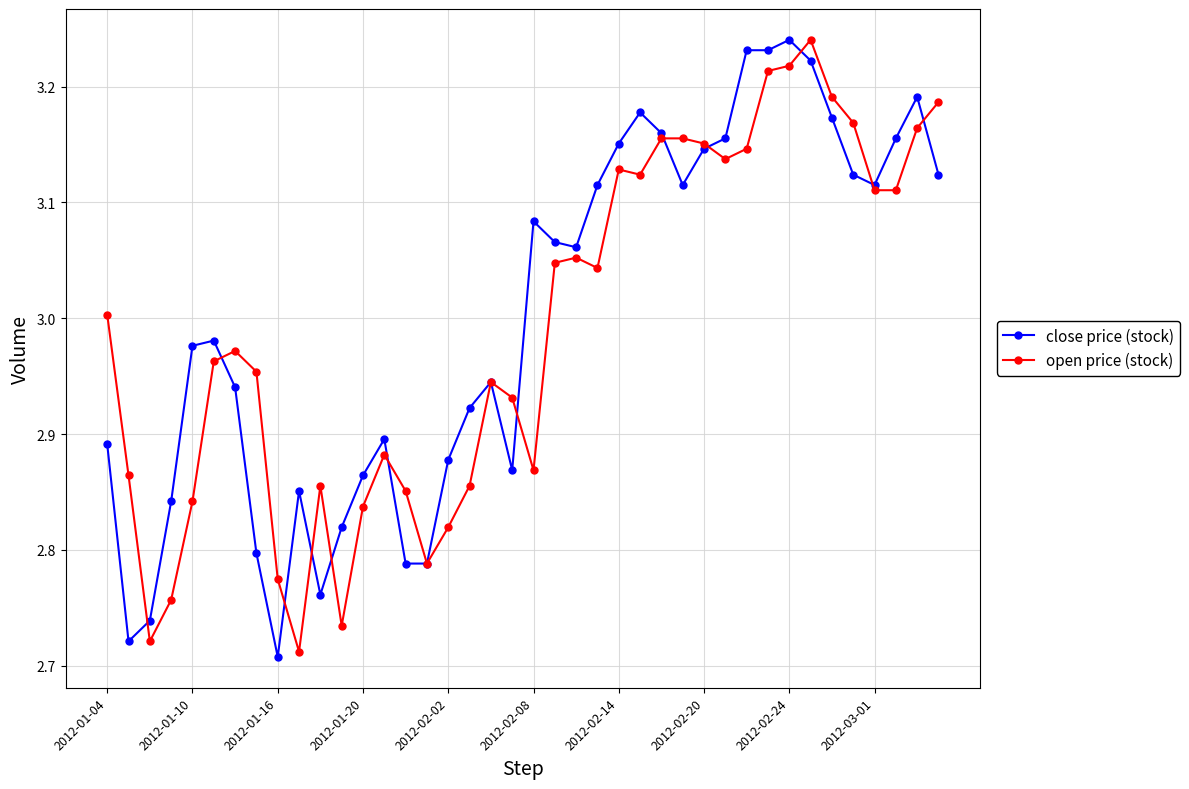

True or false: close price (stock) has more than 0 interior local peaks.

True